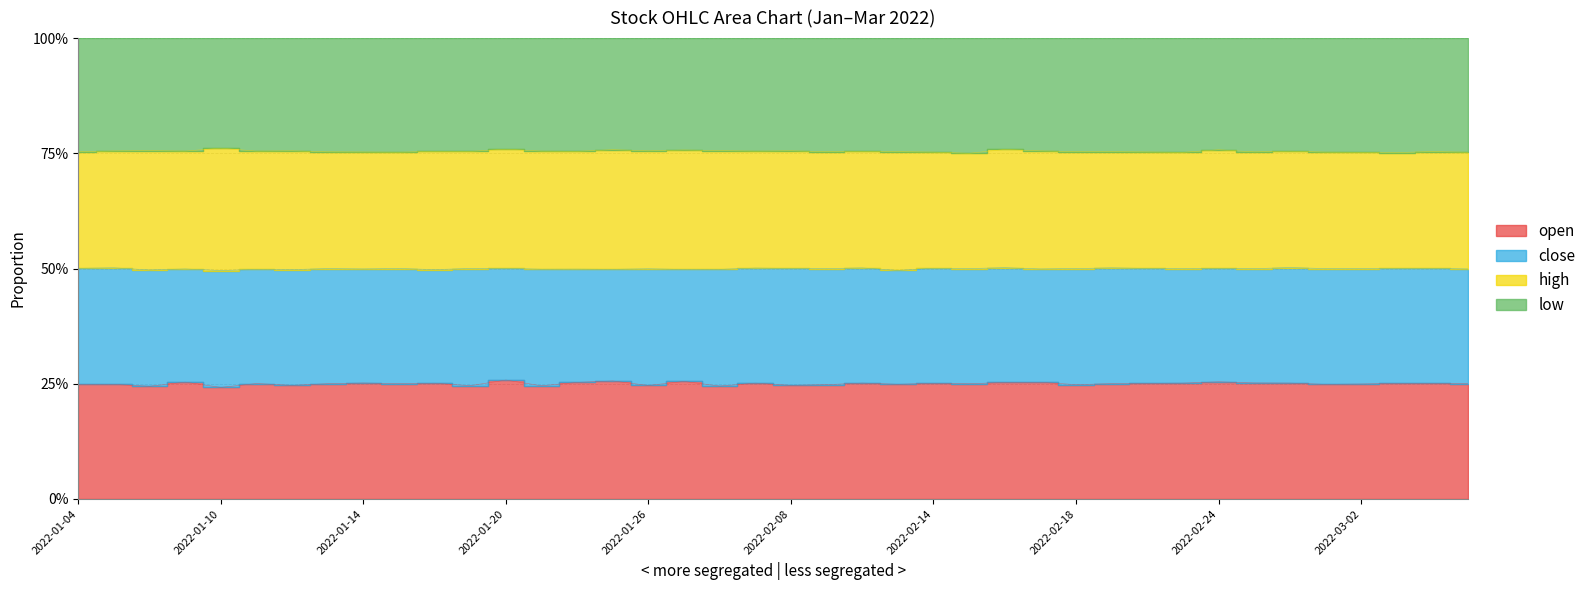

The low series shows 11.1 at 2022-02-08. True or false?

False